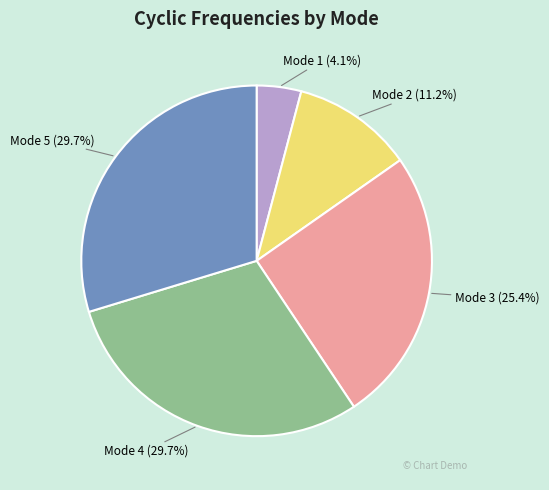

Is there any slice that represents more than half of the pie?

No